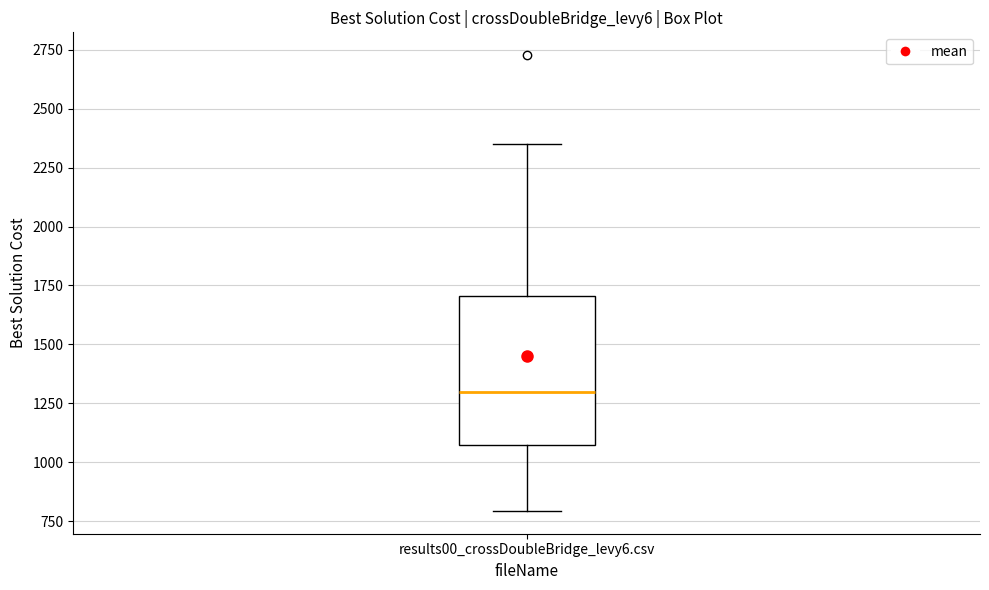

Read this box plot against the y-axis: the position of the median line, the range covered by the box, and the ends of both whiskers. The values are not printed on the chart, so give them approximately, as read against the axis.

median 1300, box 1050 to 1700, whiskers 800 to 2350